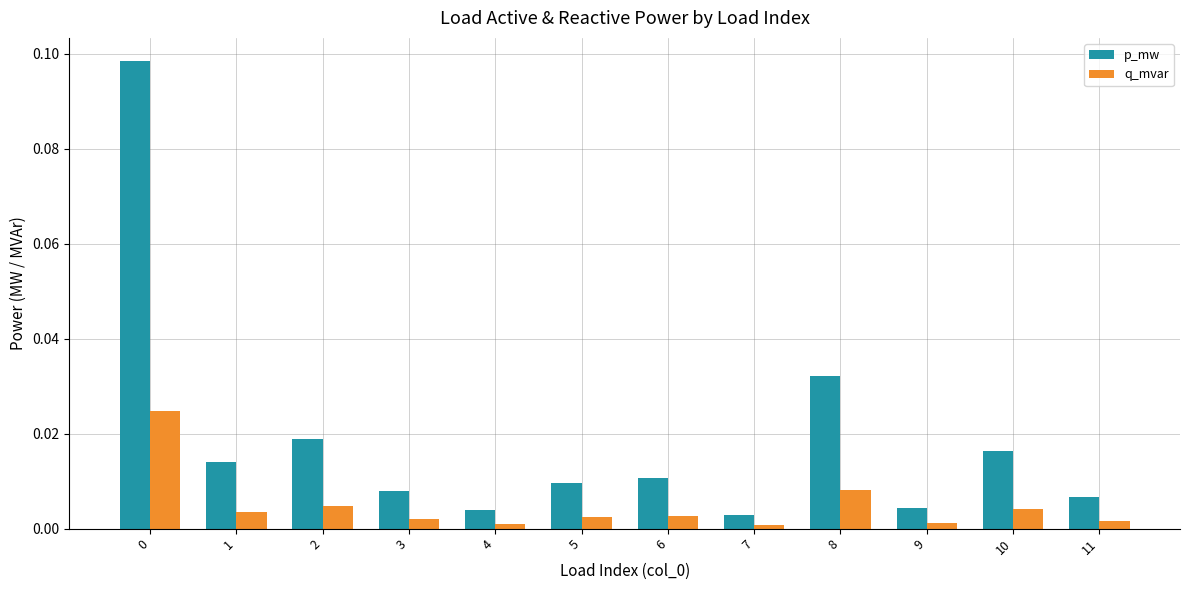

Between 6 and 8, which series saw the biggest shift?

p_mw